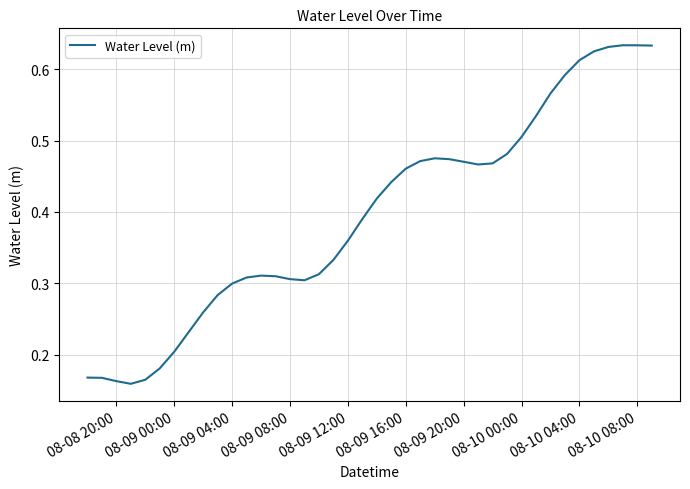

Is it true that the value at 08-10 08:00 is 0.4?

False